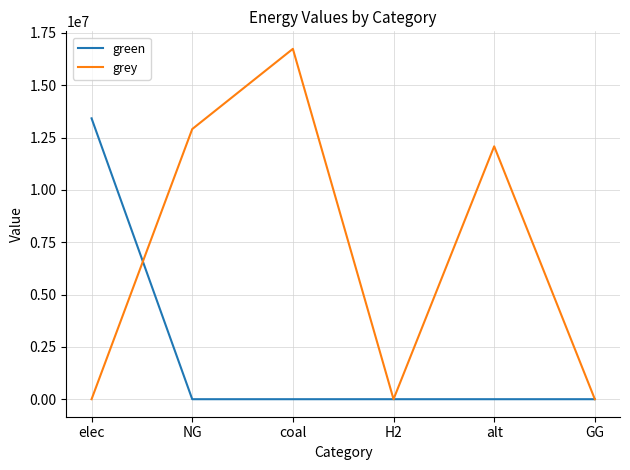

Which series has the largest range (max minus min)?

grey